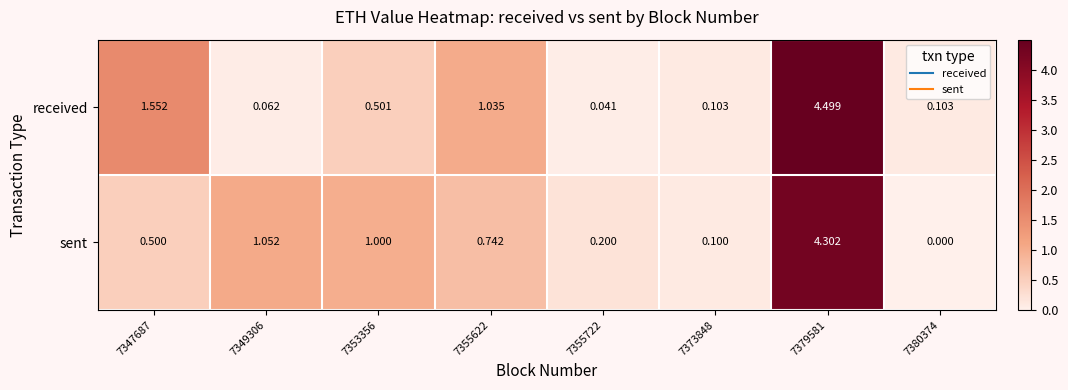

Which series has the widest spread of values?

received